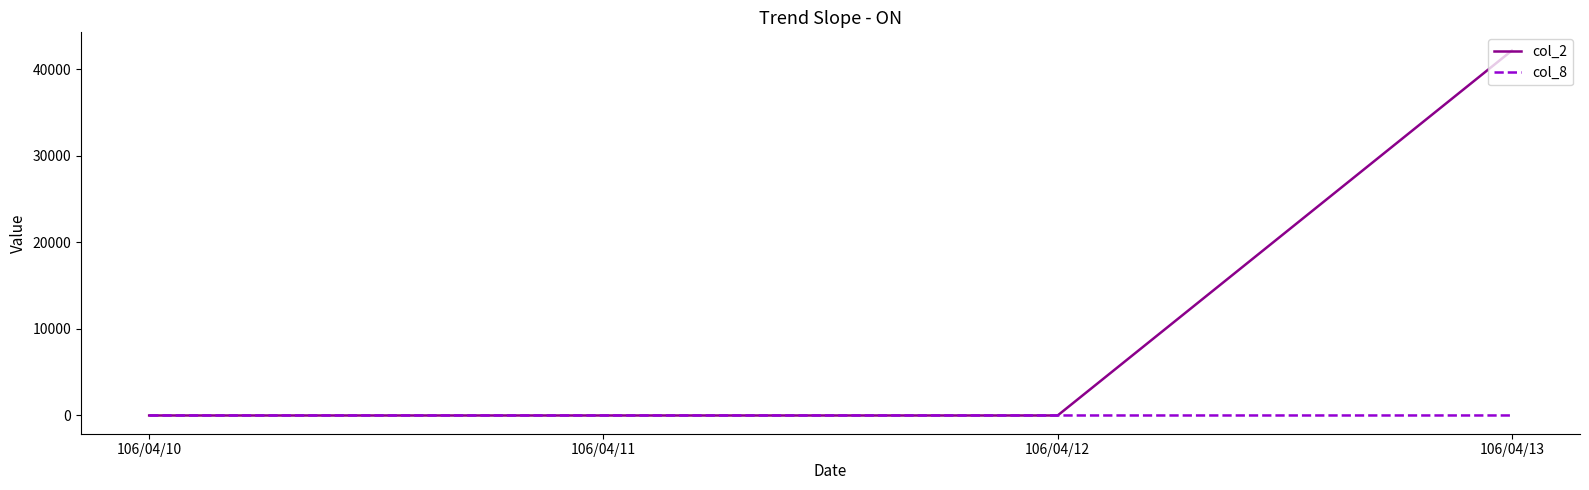

Is it true that col_2 equals 0 at 106/04/10?

True